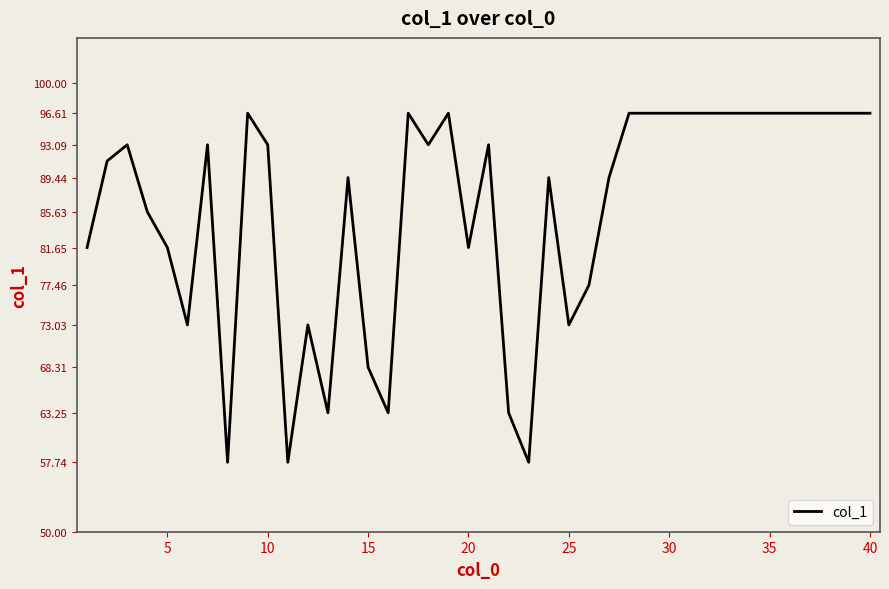

Does the chart display data point markers on the line(s)?

No